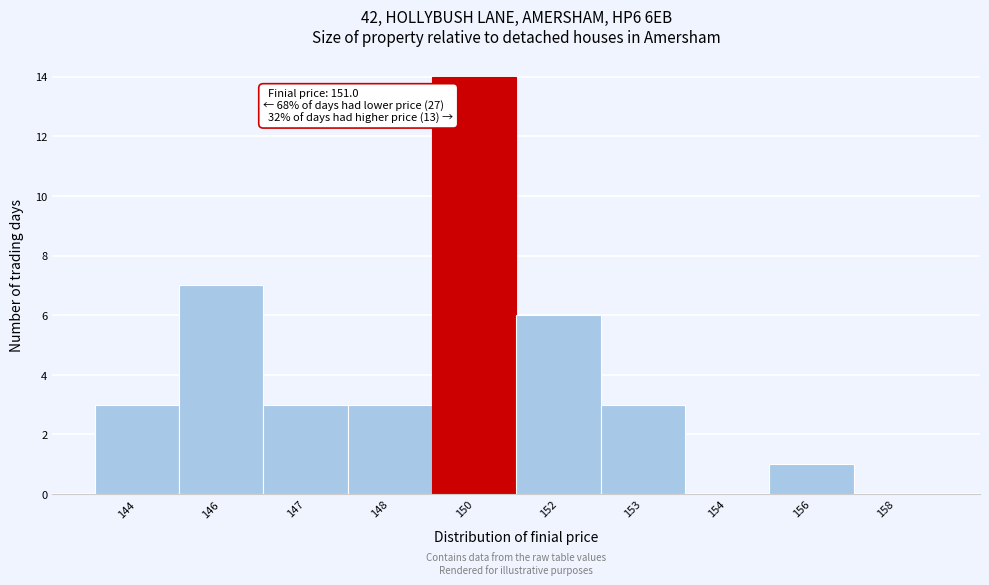

Reading right to left, transcribe all the data shown in this chart.

158=0	156=1	154=0	153=3	152=6	150=14	148=3	147=3	146=7	144=3